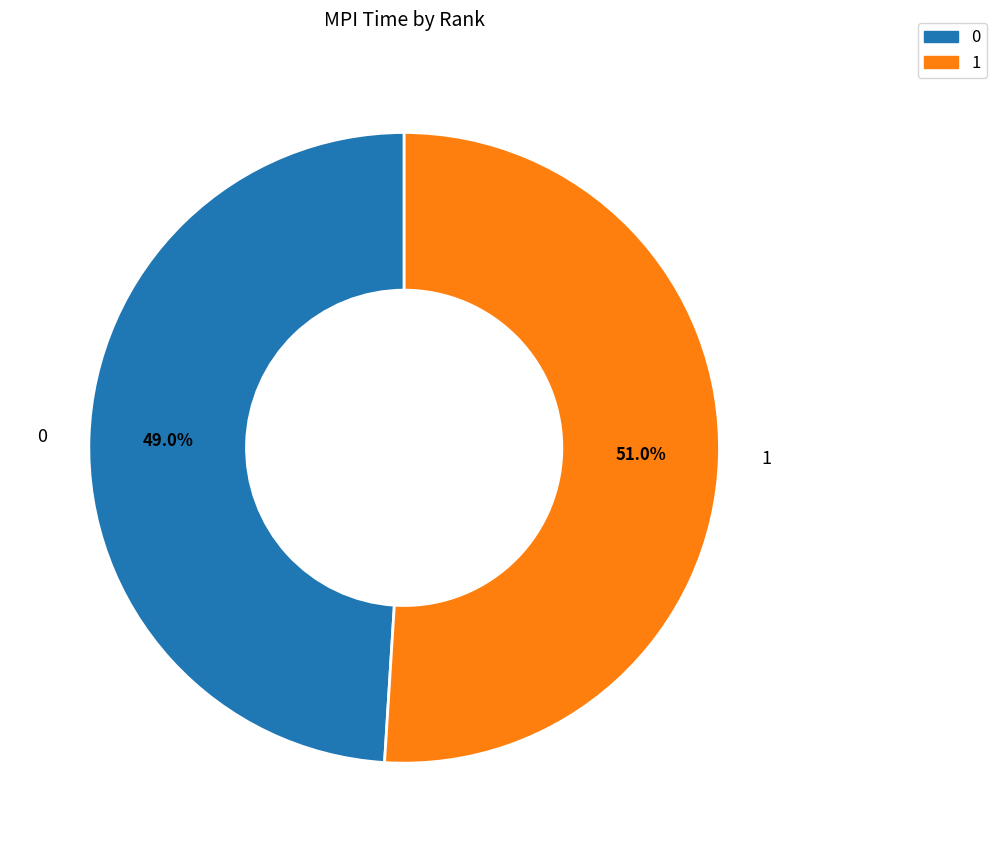

To the nearest percent, what is the average slice percentage?

50%